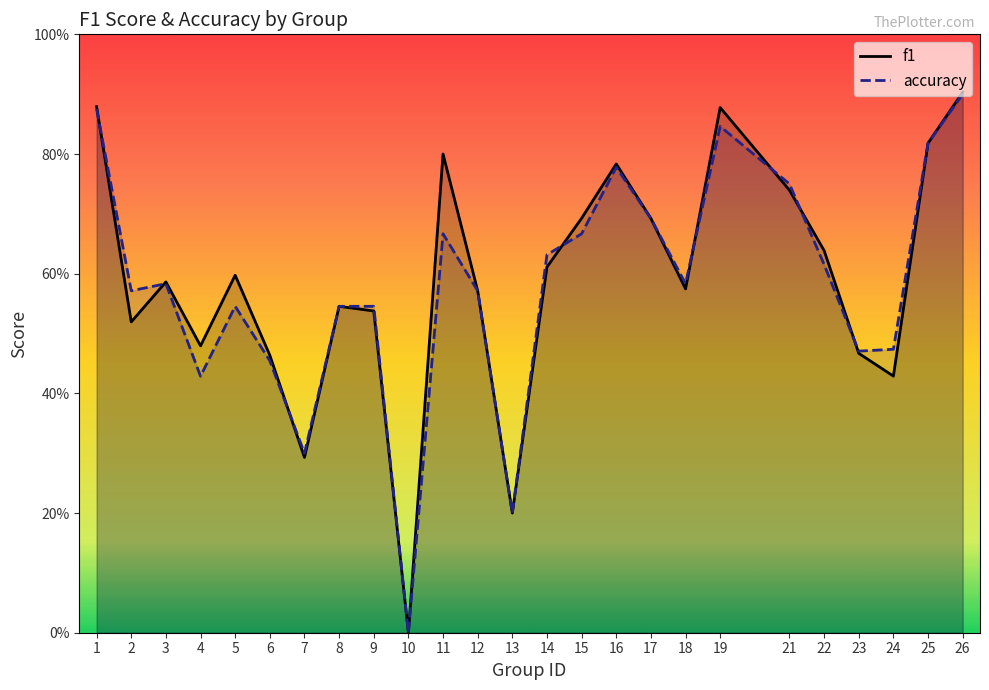

What is the total value across all series at 7?

0.6